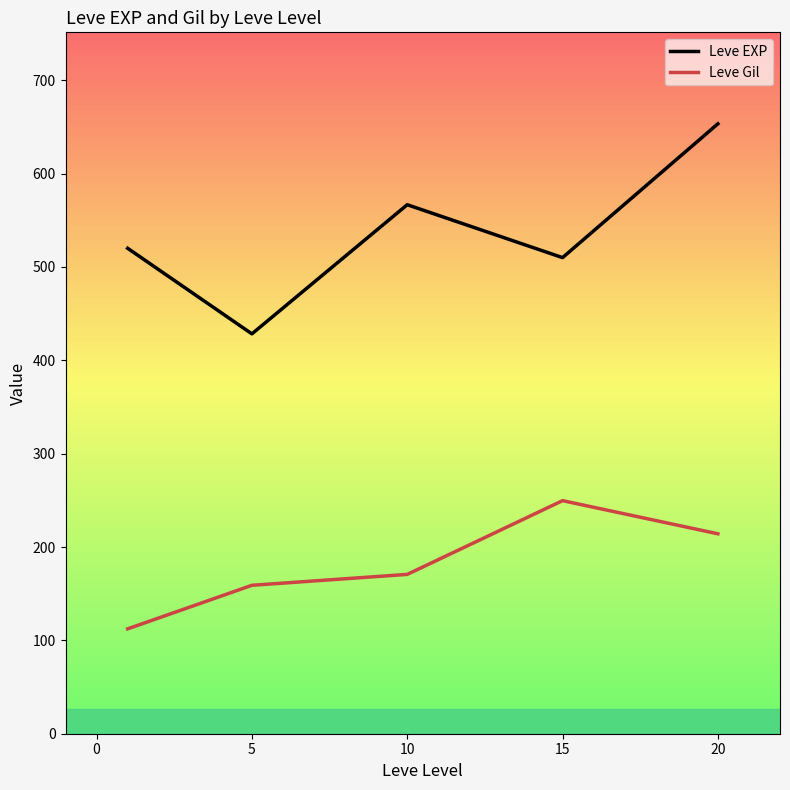

What is the sum of all Leve EXP values?

2678.3